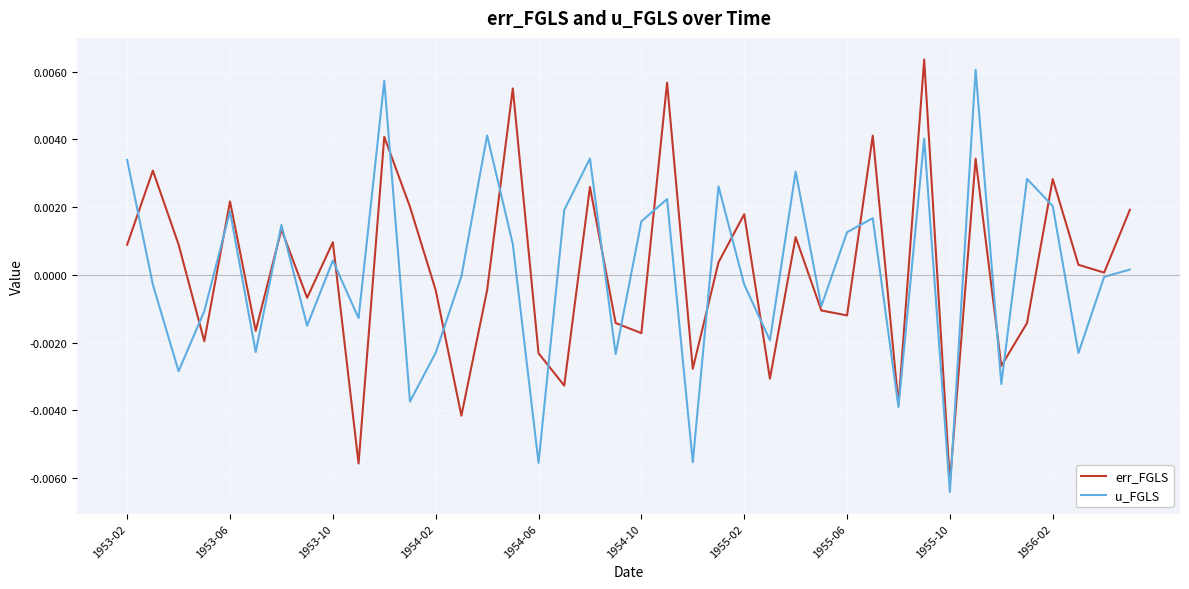

Does the chart display data point markers on the line(s)?

No